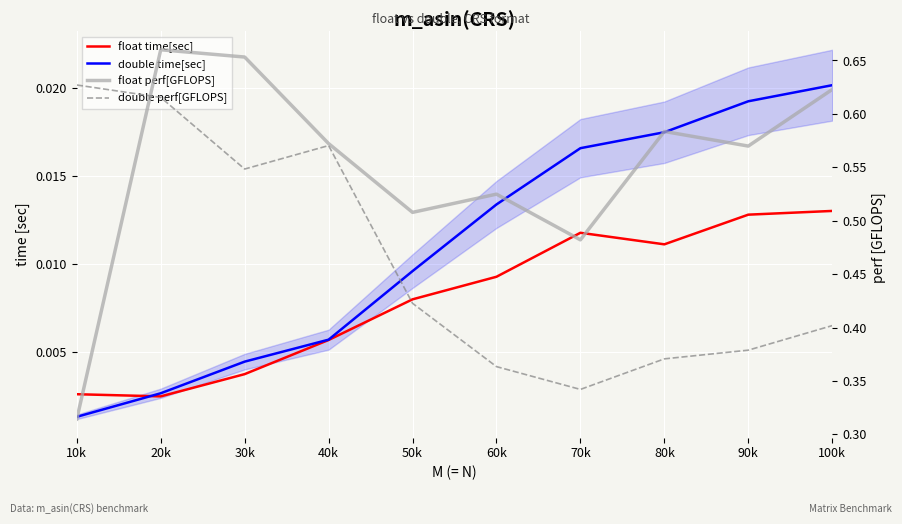

Is it true that double time[sec] equals 0.0 at 50k?

False